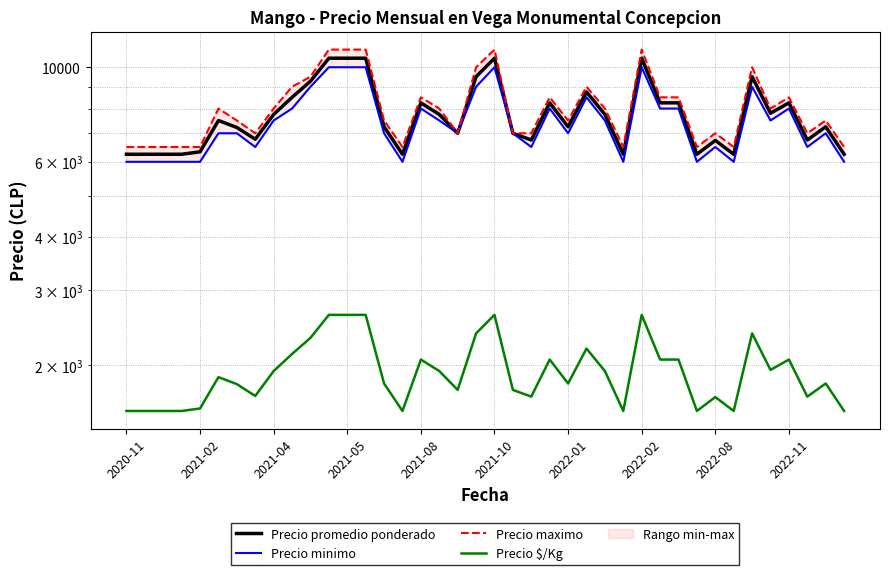

True or false: Precio minimo has a value of 8000 at 2022-11.

True